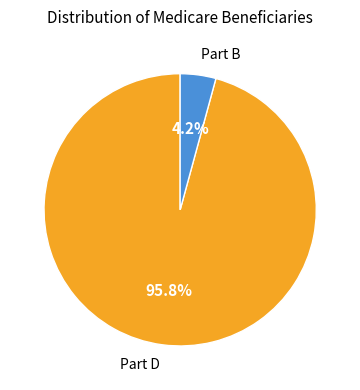

Is there any slice that represents more than half of the pie?

Yes